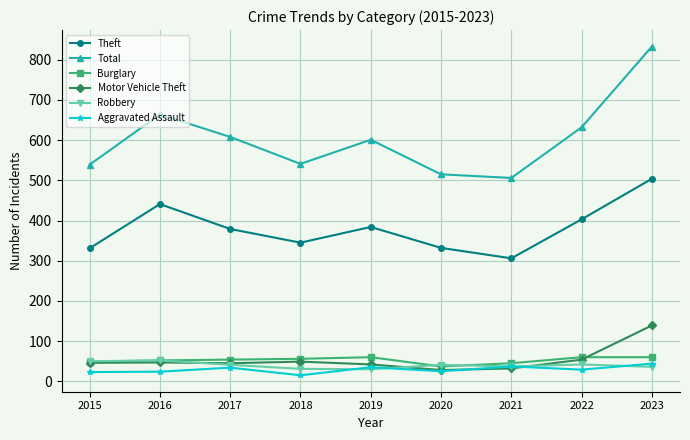

Which series has the largest total across all categories?

Total